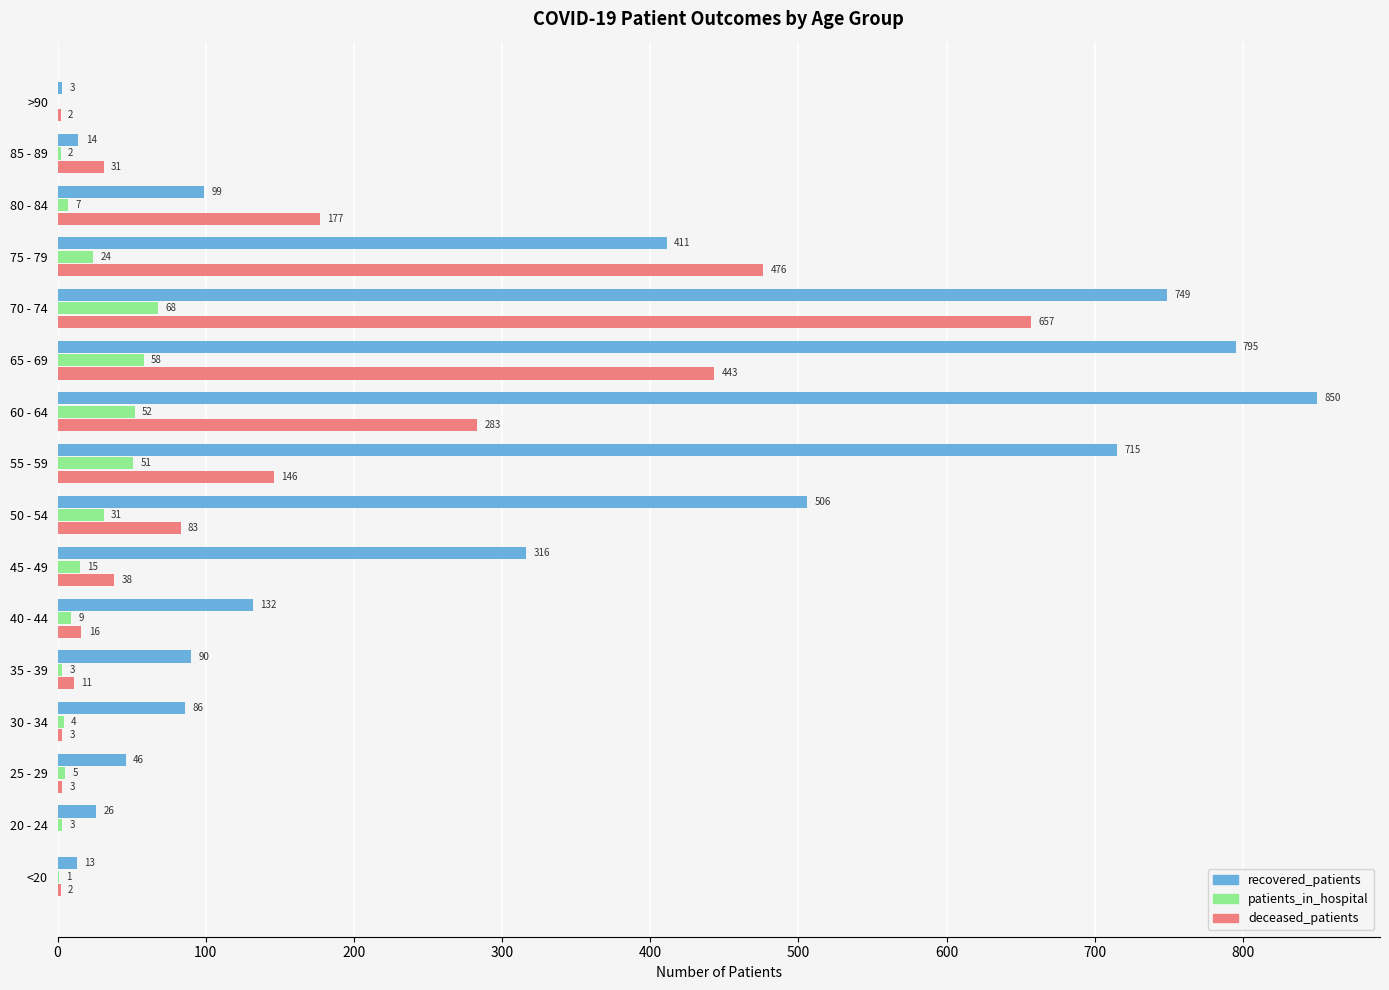

True or false: deceased_patients has a value of 16 at 40 - 44.

True